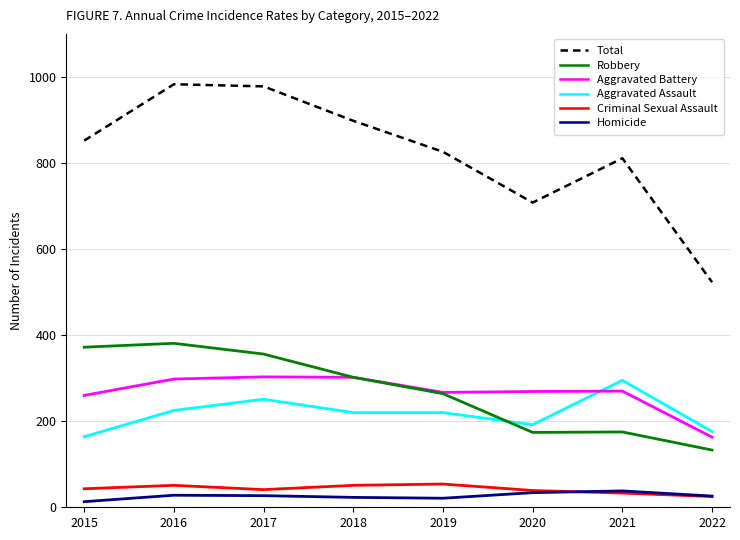

What is the spread (max minus min) of values at 2015?

839